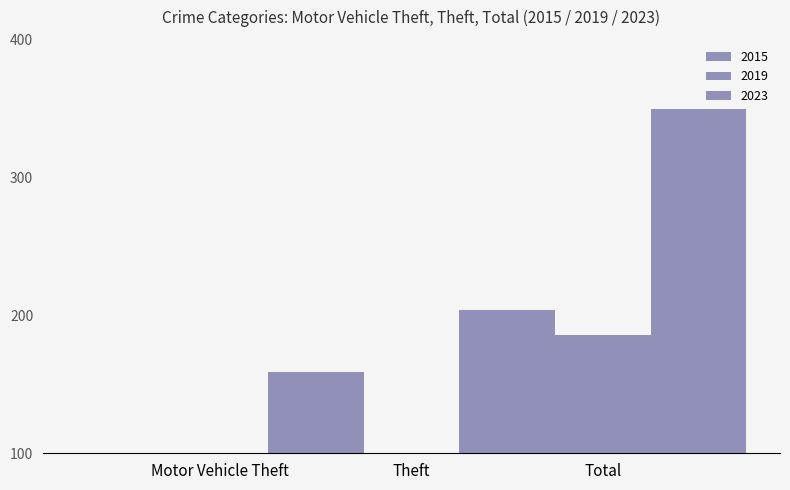

Which series has the largest total across all categories?

2023